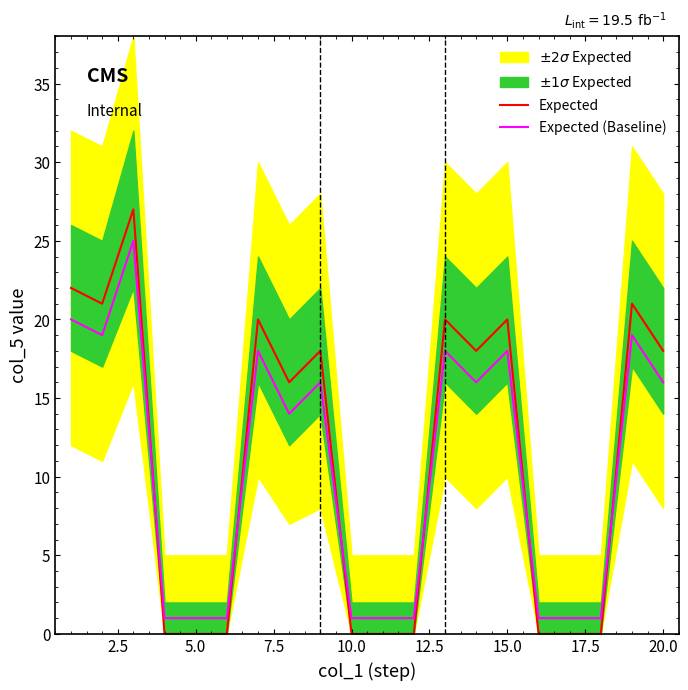

What is the difference between the second highest and second lowest values in the Expected (Baseline) series?

19